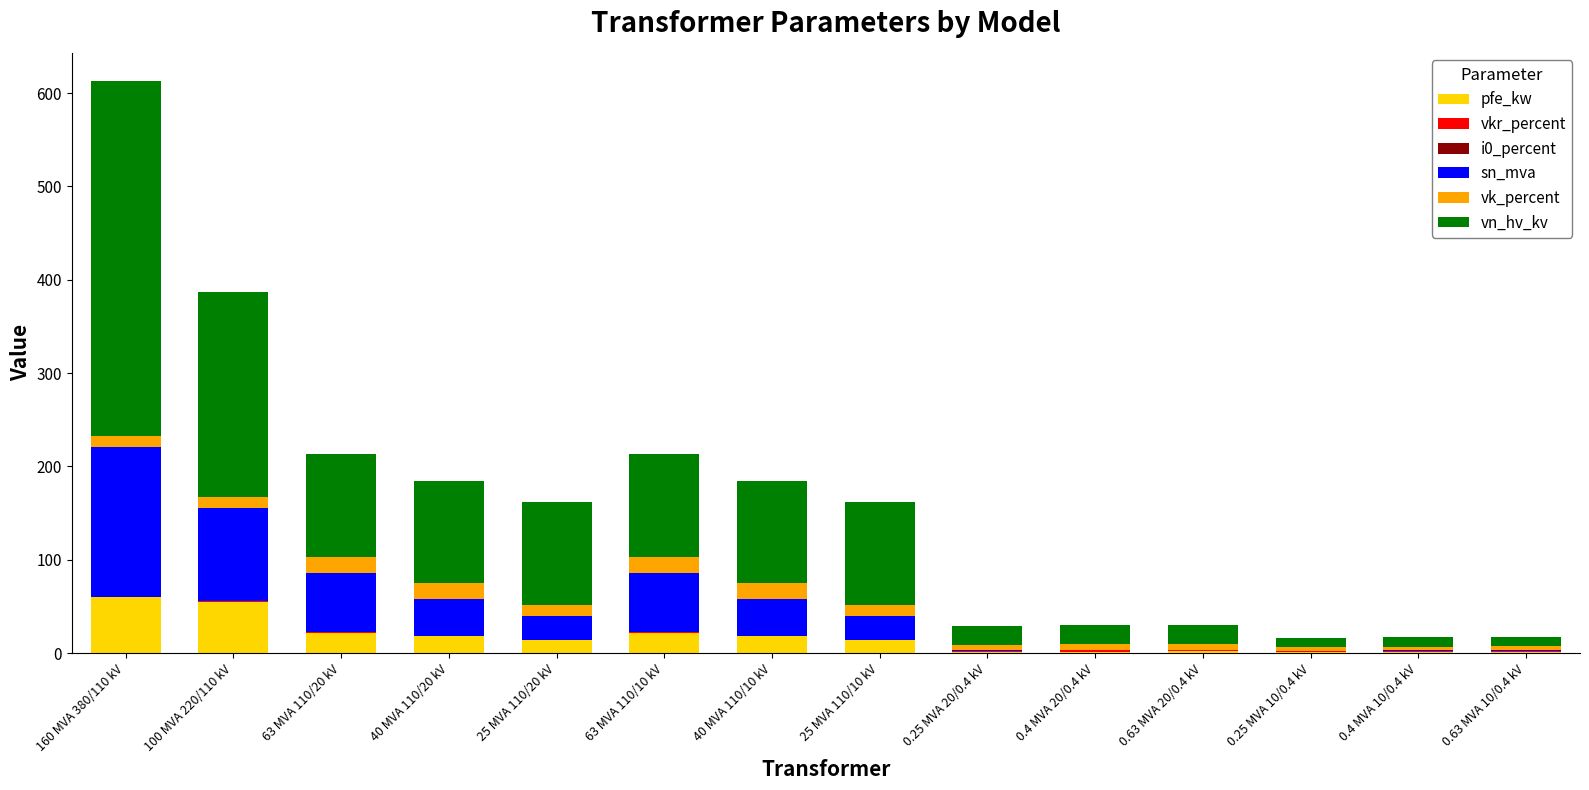

What is the sum of all pfe_kw values?

229.5